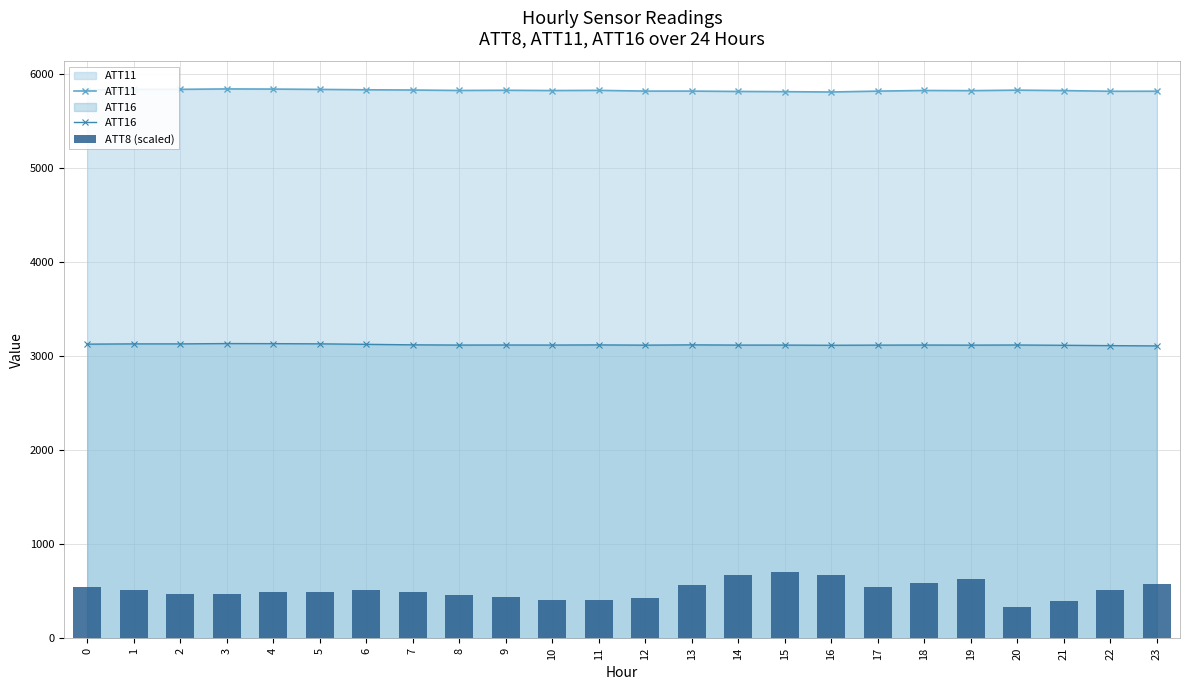

List the series in order of their overall mean, highest first.

ATT11, ATT16, ATT8 (scaled)